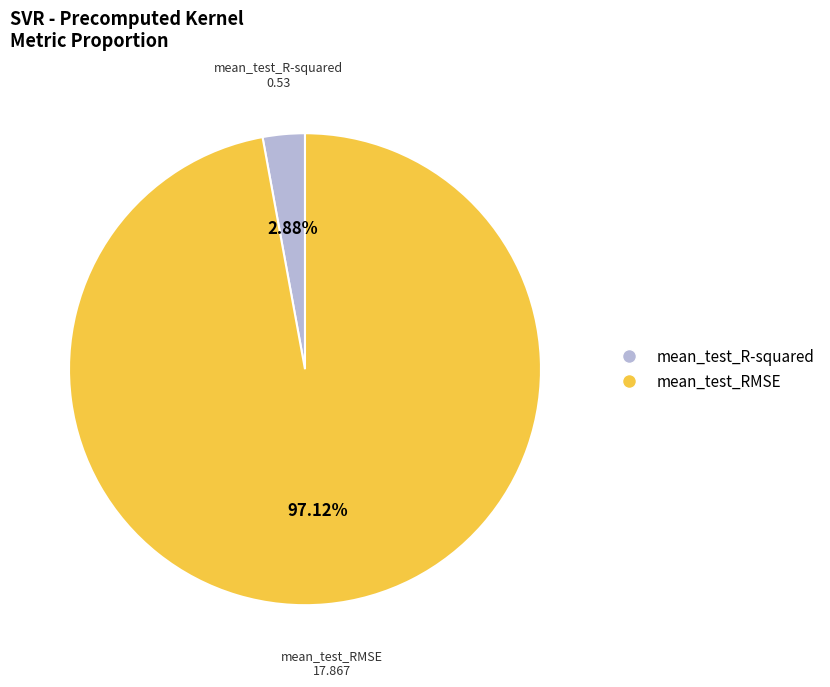

What is the total percentage of mean_test_R-squared and mean_test_RMSE?

100.0%